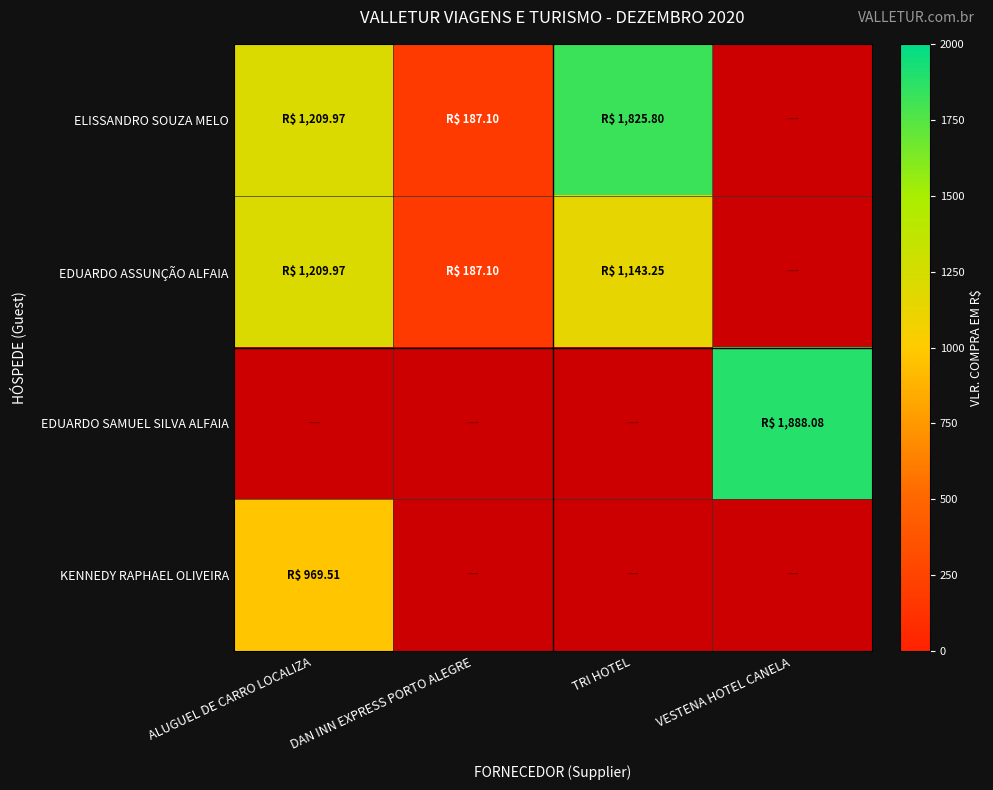

What is the minimum value shown in the chart?

187.1